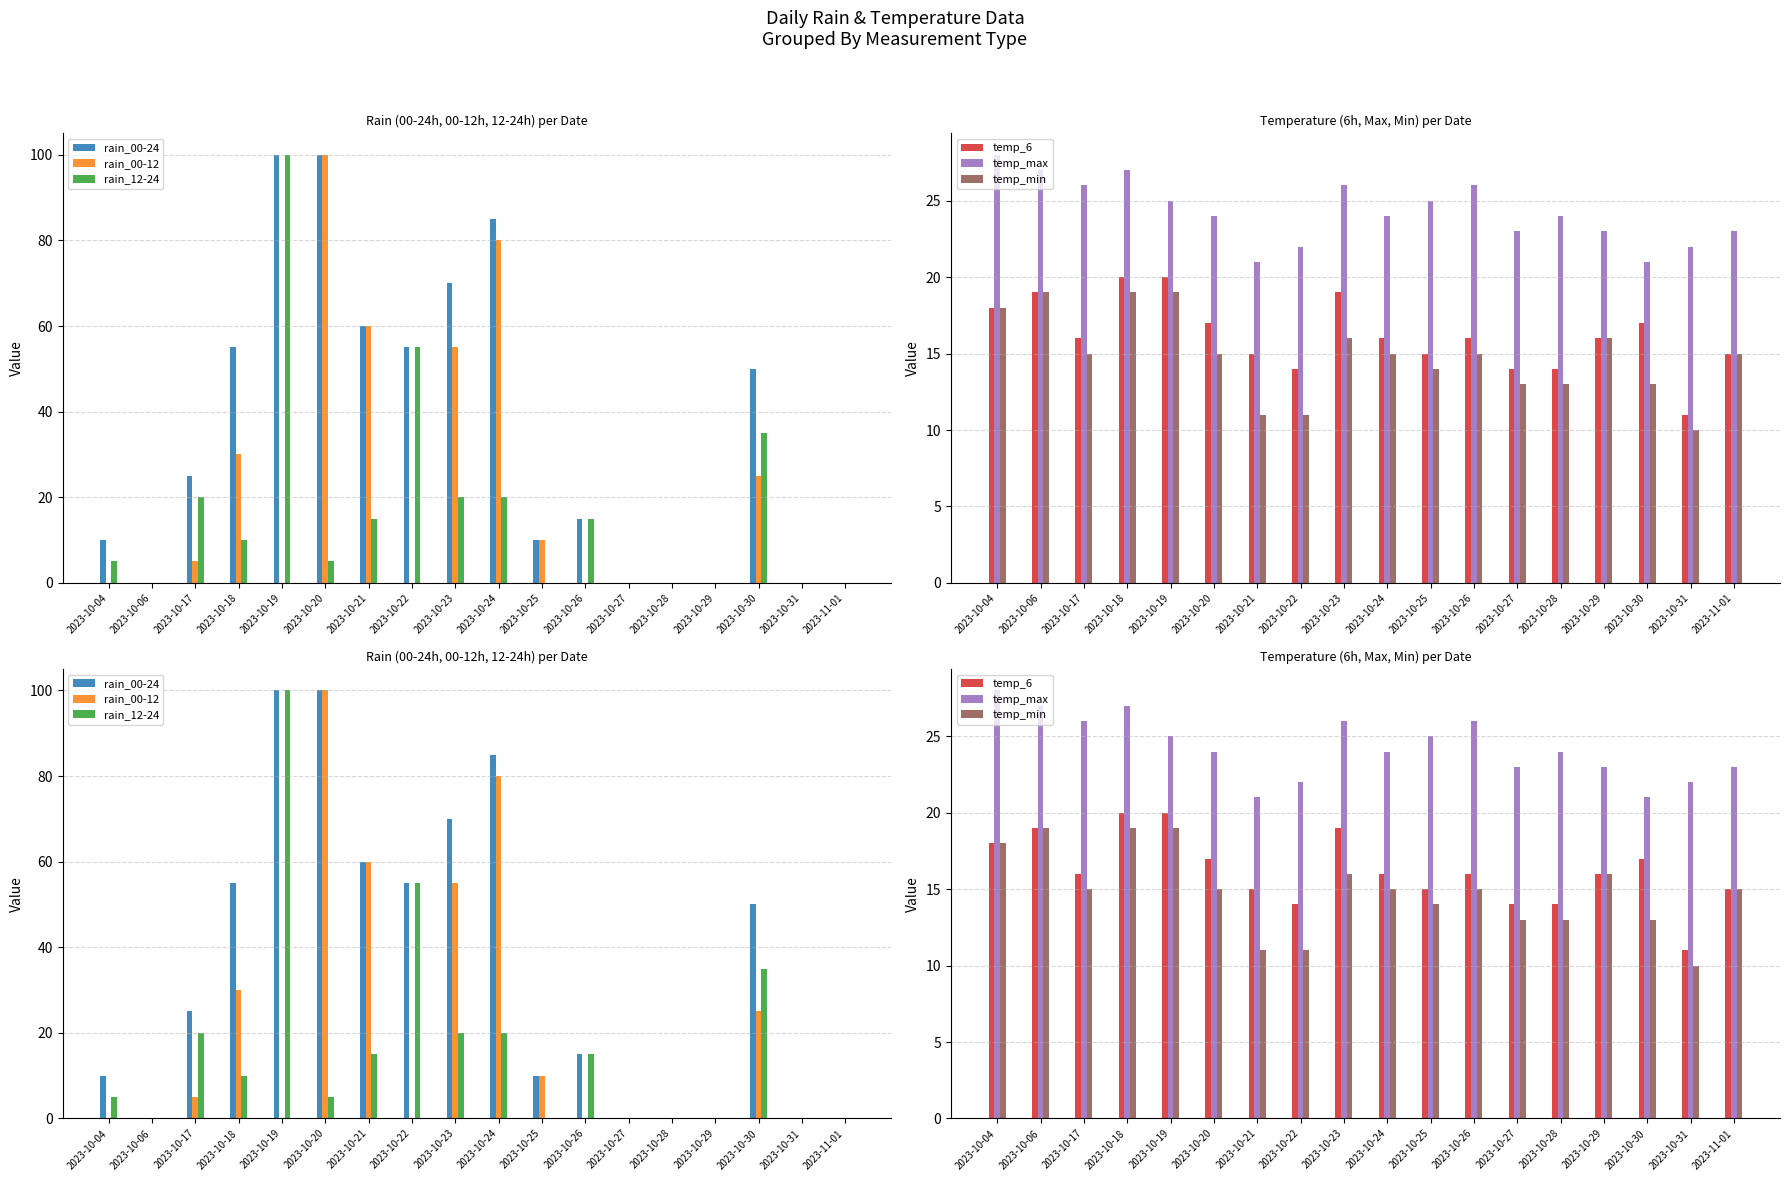

At how many categories does at least one series exceed 21?

18